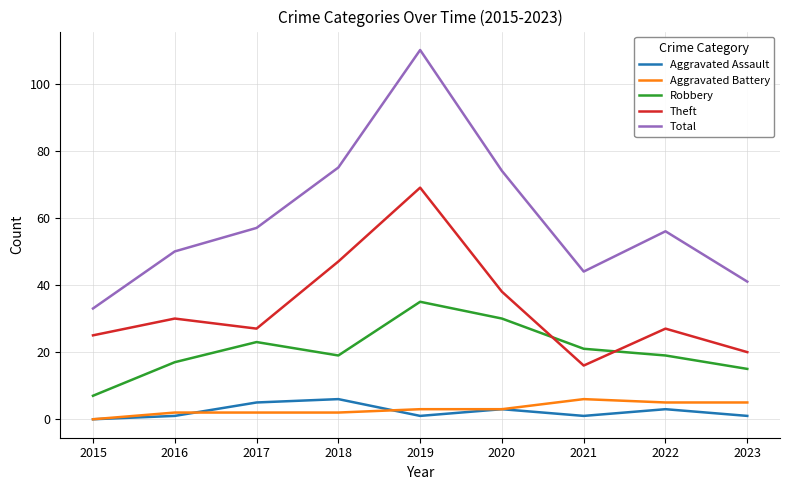

Which series has the largest total across all categories?

Total